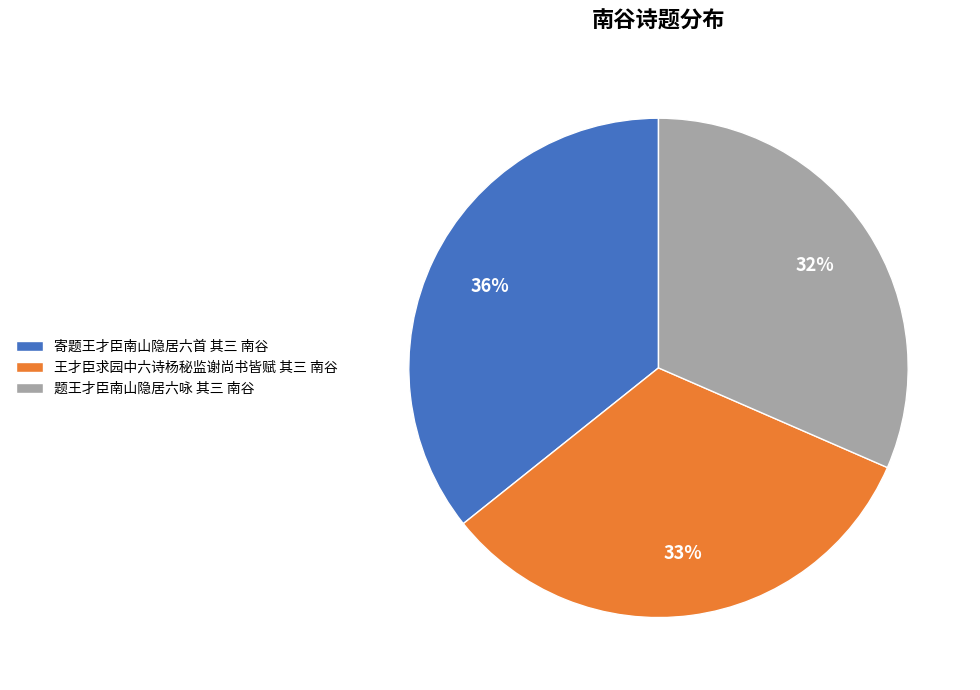

Do 王才臣求园中六诗杨秘监谢尚书皆赋 其三 南谷 and 寄题王才臣南山隐居六首 其三 南谷 together represent more than half of the pie?

Yes